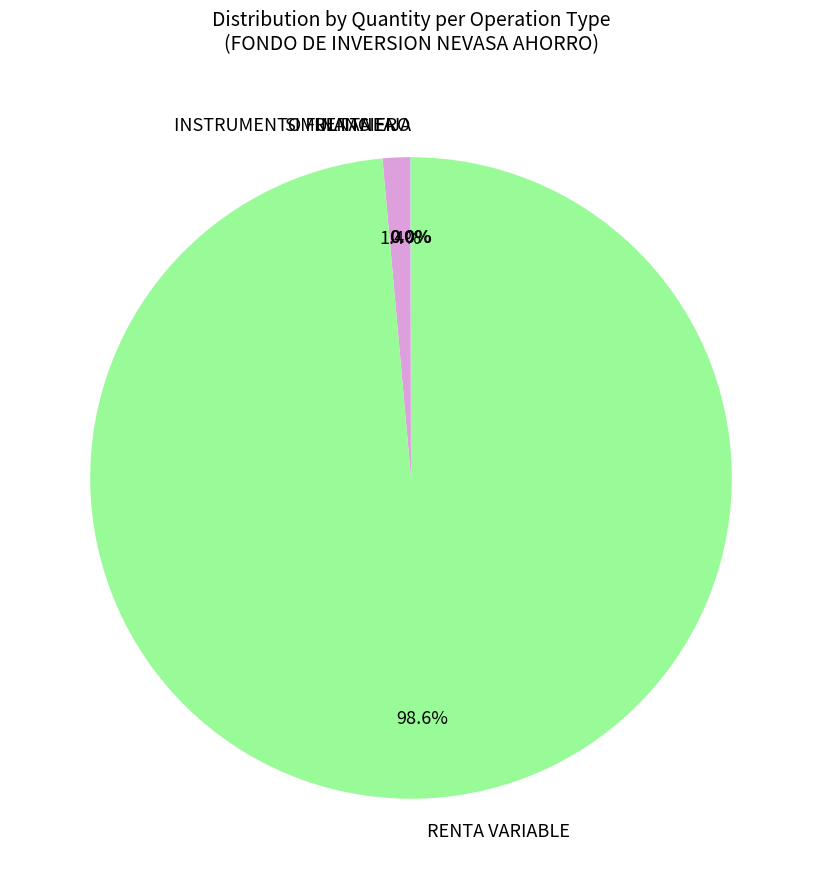

Which has a higher value, RENTA VARIABLE or SIMULTANEA?

RENTA VARIABLE